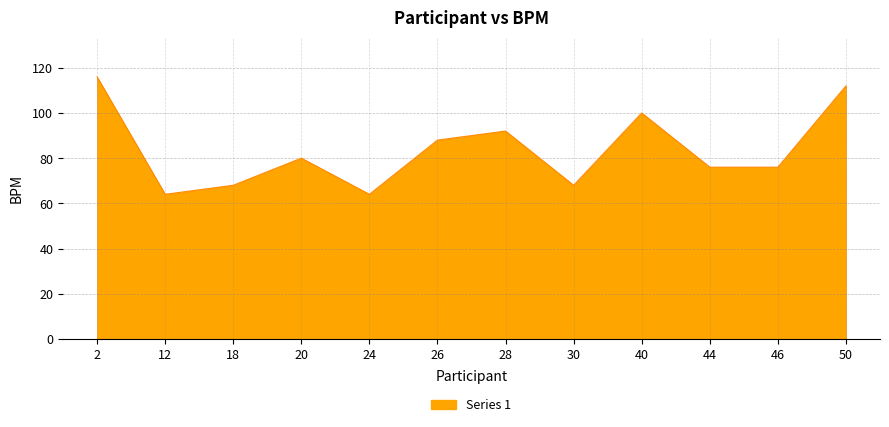

Reading left to right, list all the values displayed in this chart.

116	64	68	80	64	88	92	68	100	76	76	112